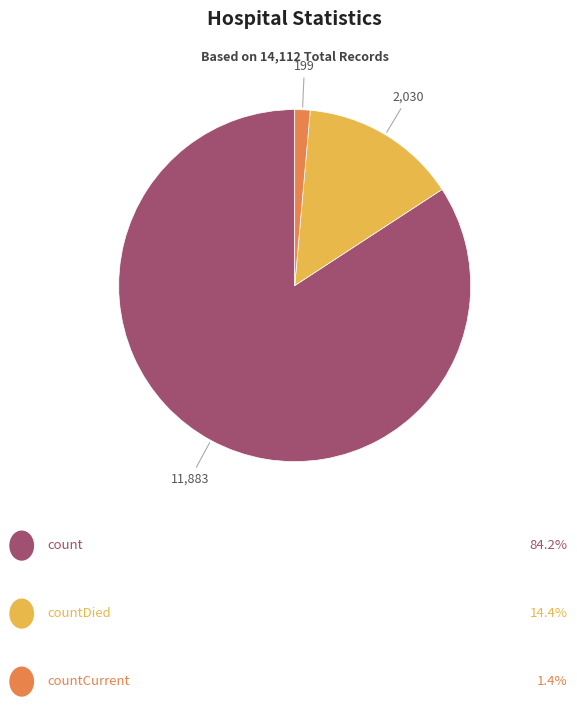

Count the number of slices in the pie.

3